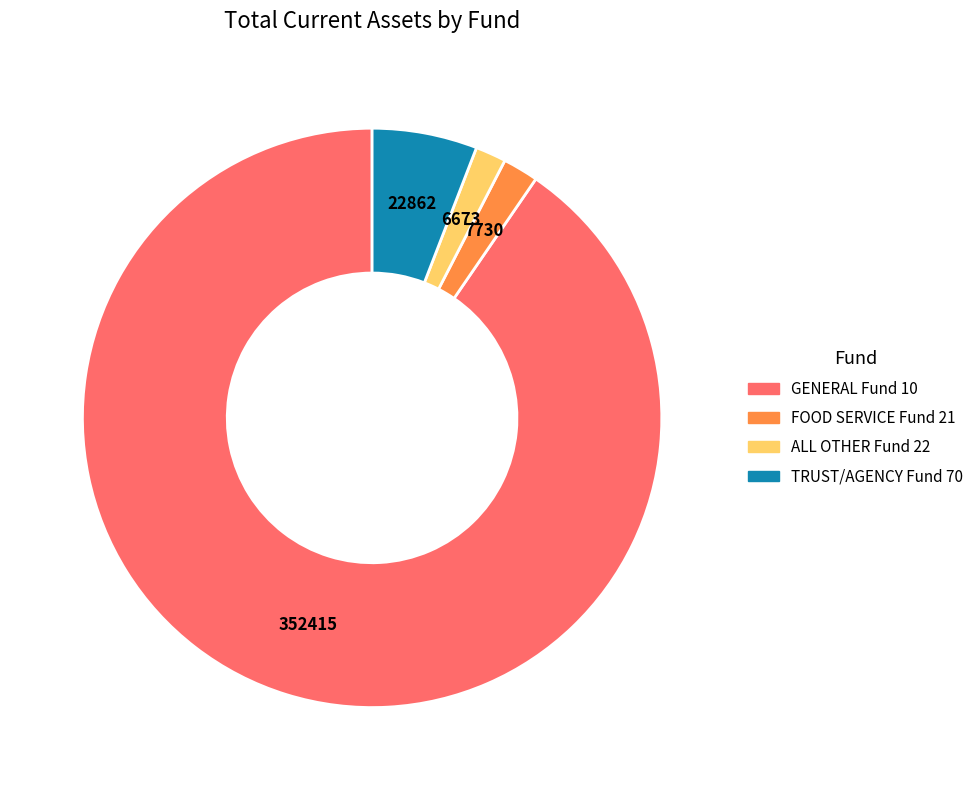

Does TRUST/AGENCY Fund 70 represent more than half of the total?

No